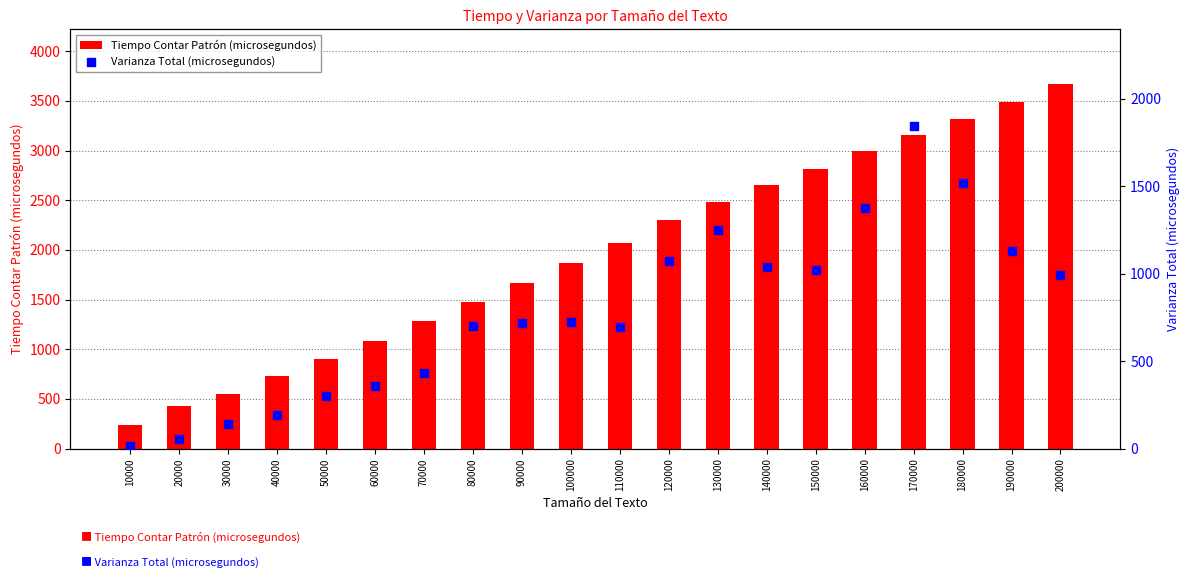

Which series has the largest total across all categories?

Tiempo Contar Patrón (microsegundos)